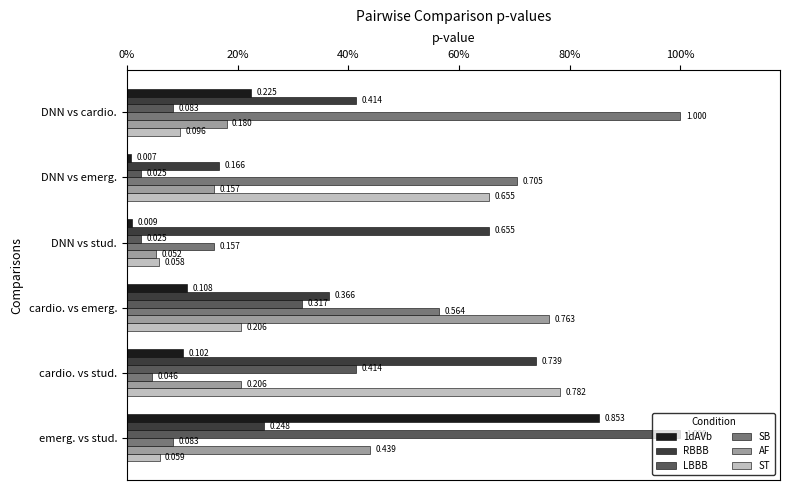

What are all the series names shown in the legend?

1dAVb, RBBB, LBBB, SB, AF, ST